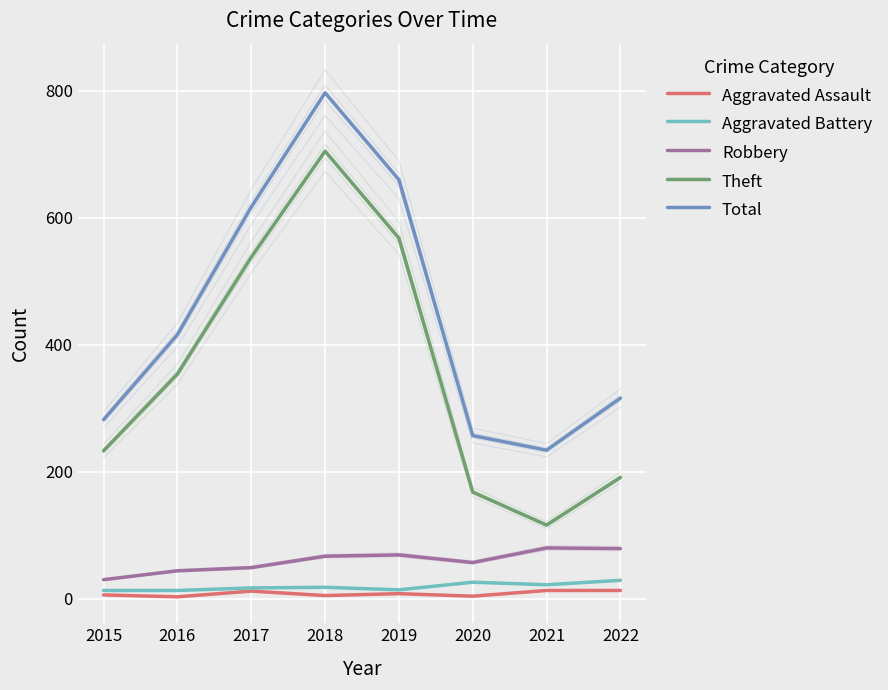

True or false: Robbery has a value of 30 at 2018.

False